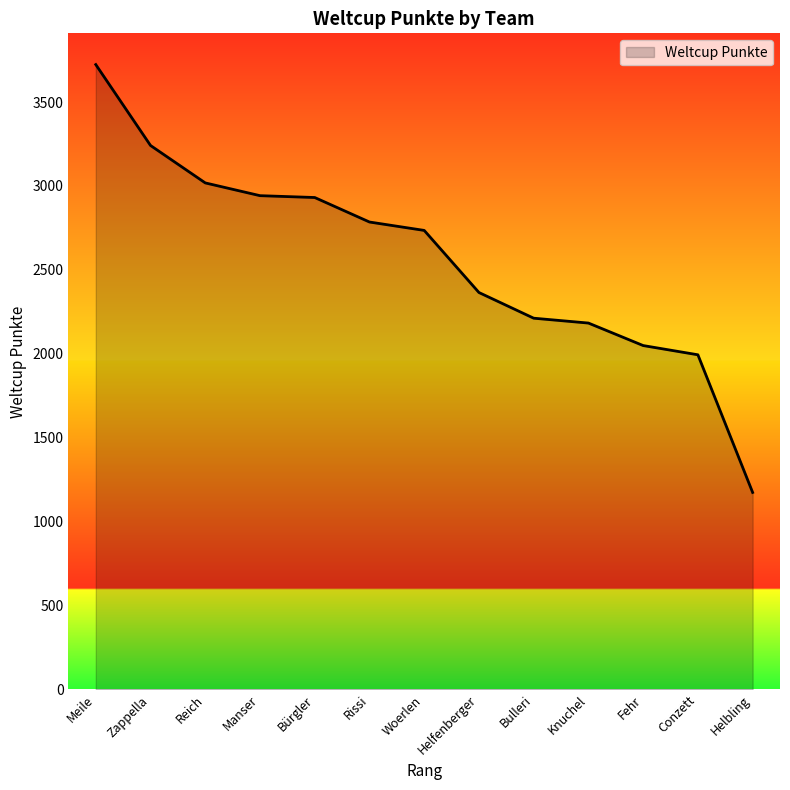

Is it true that the value at Woerlen is 1510?

False